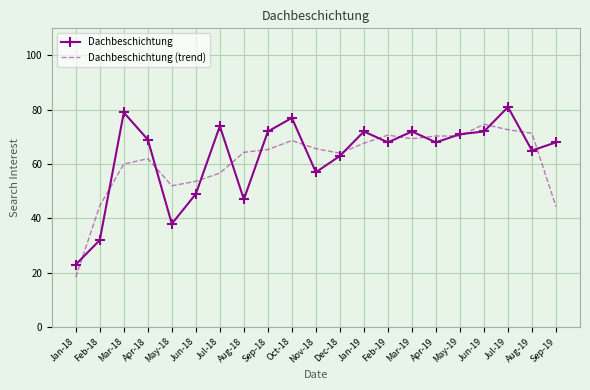

Rank the series at Jun-18 from highest to lowest value.

Dachbeschichtung (trend), Dachbeschichtung